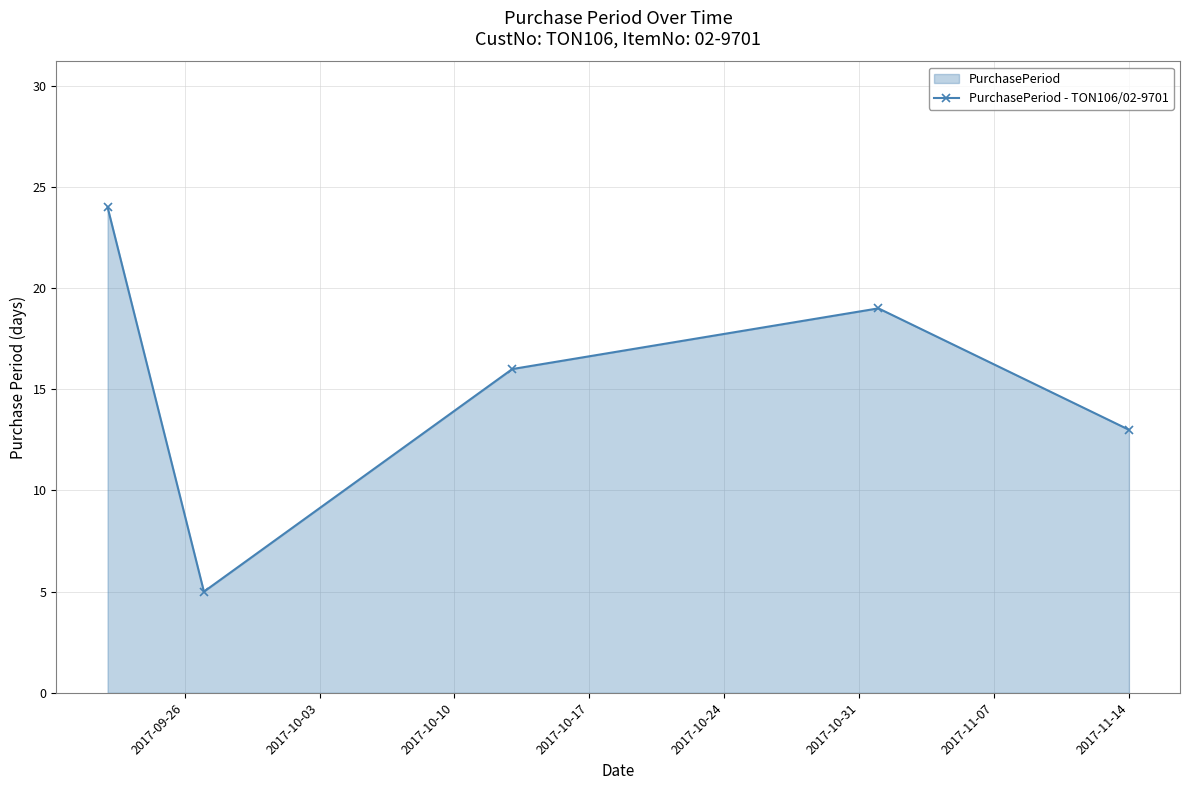

How many interior local peaks (higher than both neighbors) does the data have?

1